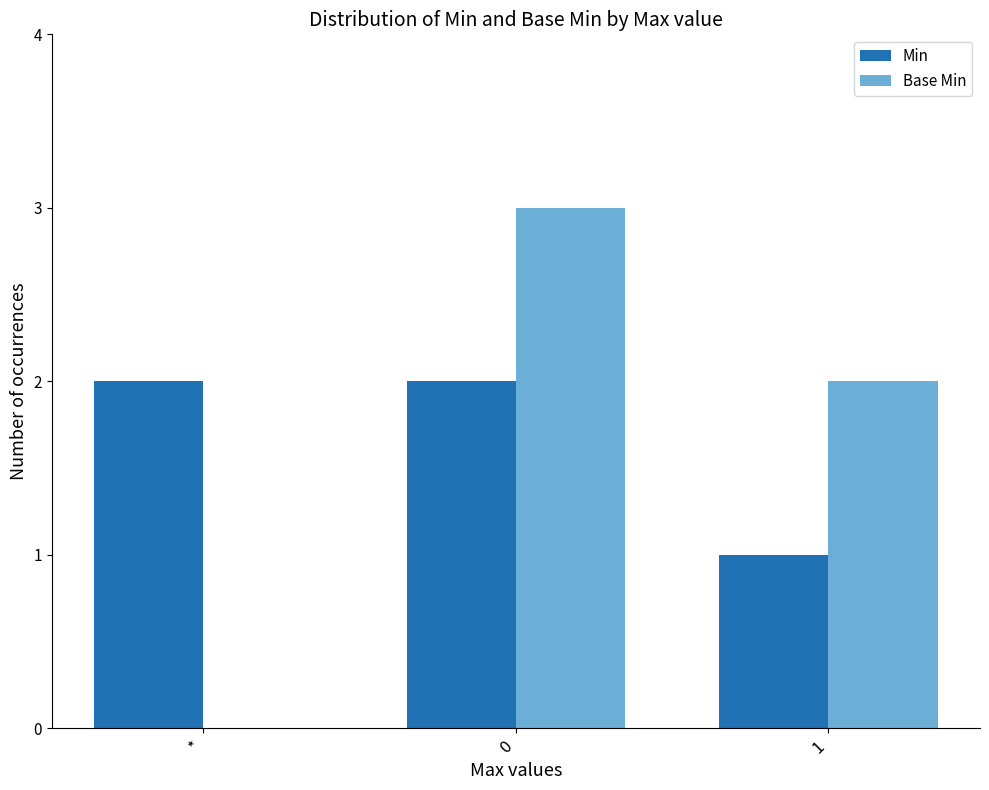

Is it true that Base Min equals 3 at 0?

True